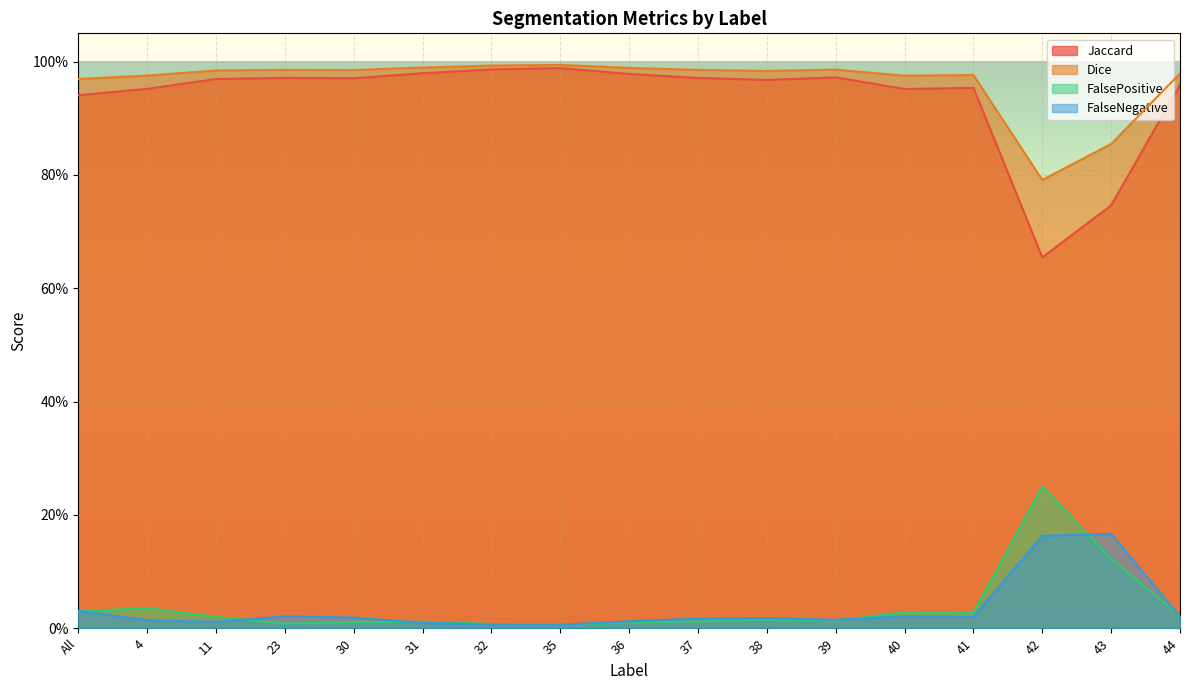

True or false: FalsePositive has a value of 0.0 at 41.

True